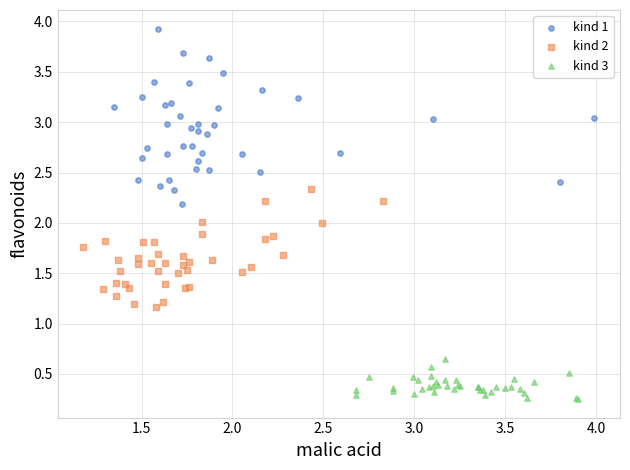

Which series reaches the minimum Y coordinate?

kind 3